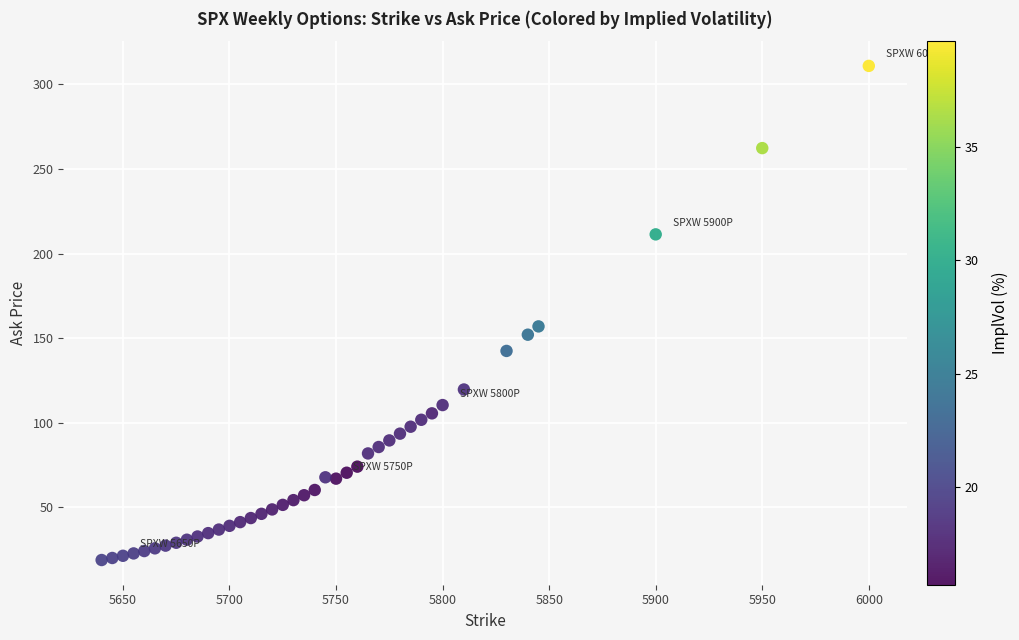

What Y value in the scatter plot is closest to 164?

157.0